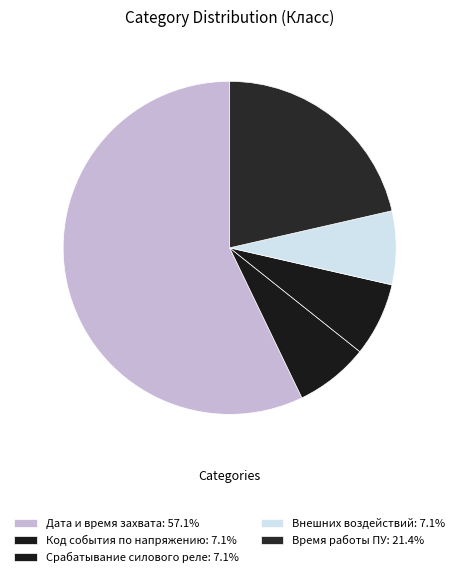

To the nearest percent, what portion does Время работы ПУ represent?

21%